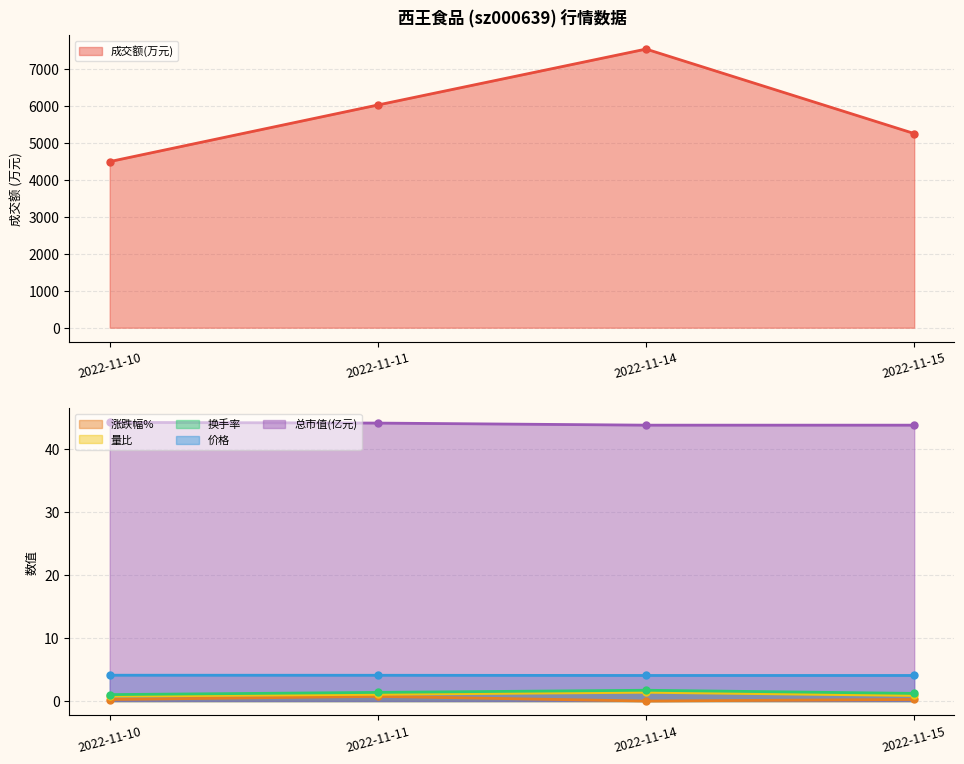

True or false: 换手率 and 量比 intersect in this chart.

False